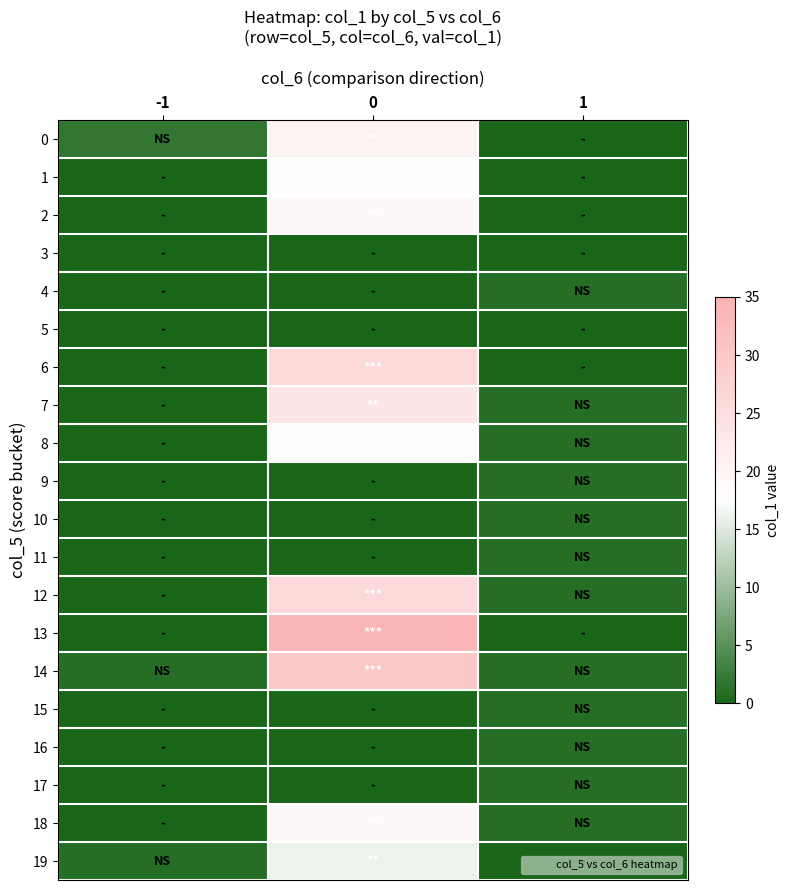

Reading right to left, list all the values displayed in this chart.

0: 1=0	0=20	-1=2
1: 1=0	0=18	-1=0
2: 1=0	0=19	-1=0
3: 1=0	0=0	-1=0
4: 1=1	0=0	-1=0
5: 1=0	0=0	-1=0
6: 1=0	0=26	-1=0
7: 1=1	0=23	-1=0
8: 1=1	0=18	-1=0
9: 1=1	0=0	-1=0
10: 1=1	0=0	-1=0
11: 1=1	0=0	-1=0
12: 1=1	0=26	-1=0
13: 1=0	0=34	-1=0
14: 1=1	0=30	-1=1
15: 1=1	0=0	-1=0
16: 1=1	0=0	-1=0
17: 1=1	0=0	-1=0
18: 1=1	0=19	-1=0
19: 1=0	0=16	-1=1